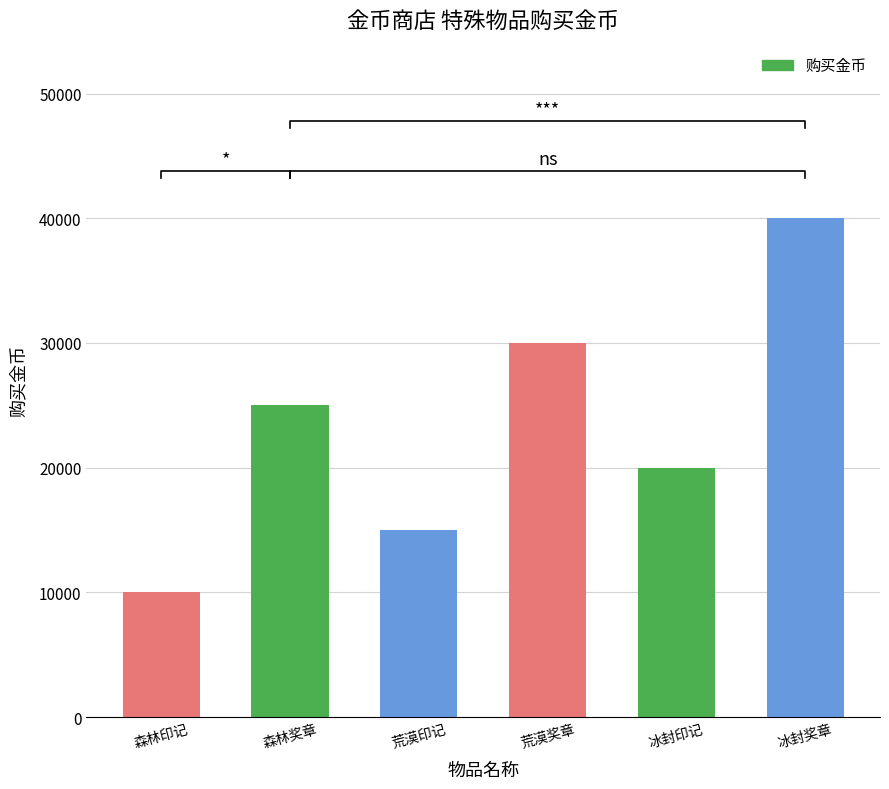

What is the ratio of the value at 森林奖章 to the value at 荒漠印记?

1.7